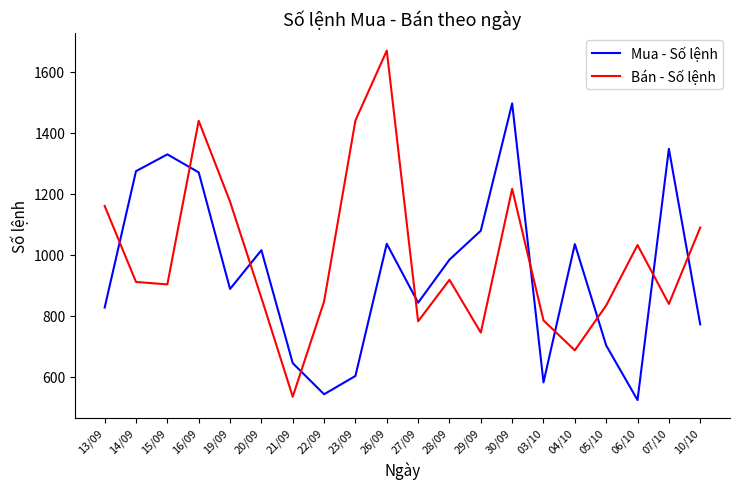

How many lines are shown in the chart?

2